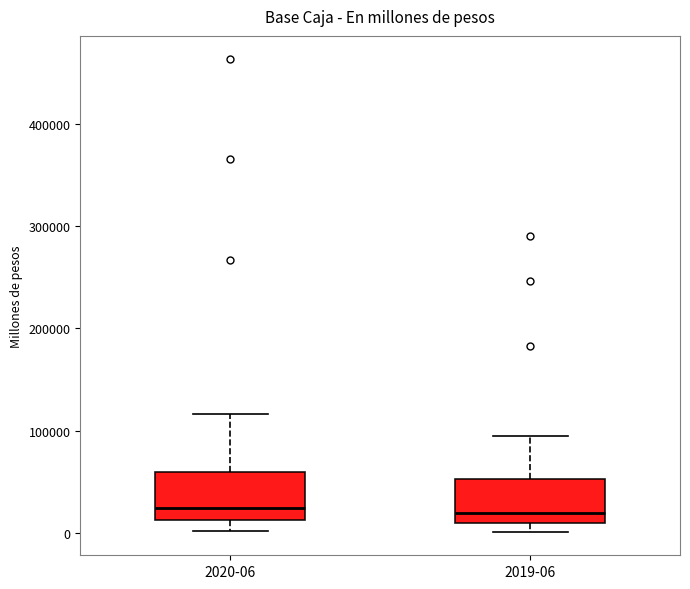

Reading left to right, transcribe this box plot: for each box, give where its median line is, the range the box spans, and where its two whiskers end, as read against the y-axis. The values are not printed on the chart, so give them approximately, as read against the axis.

2020-06: median 20000, box 10000 to 60000, whiskers 0 to 120000
2019-06: median 20000, box 10000 to 50000, whiskers 0 to 90000